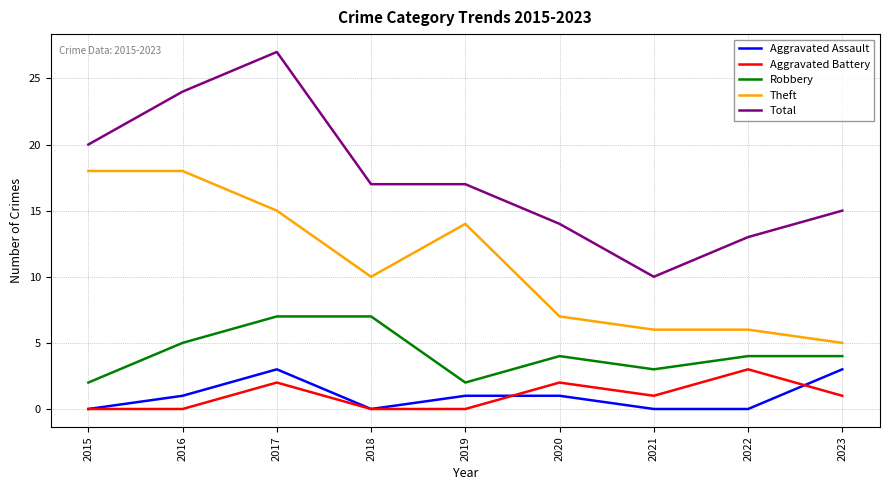

Reading left to right, extract all data points from this chart.

Aggravated Assault: 0	1	3	0	1	1	0	0	3
Aggravated Battery: 0	0	2	0	0	2	1	3	1
Robbery: 2	5	7	7	2	4	3	4	4
Theft: 18	18	15	10	14	7	6	6	5
Total: 20	24	27	17	17	14	10	13	15